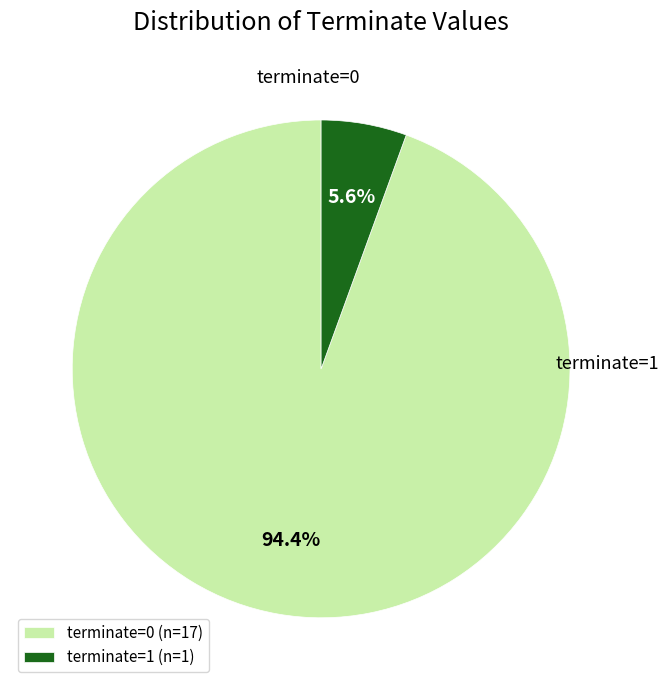

The terminate=1 slice represents 1% of the pie. True or false?

False